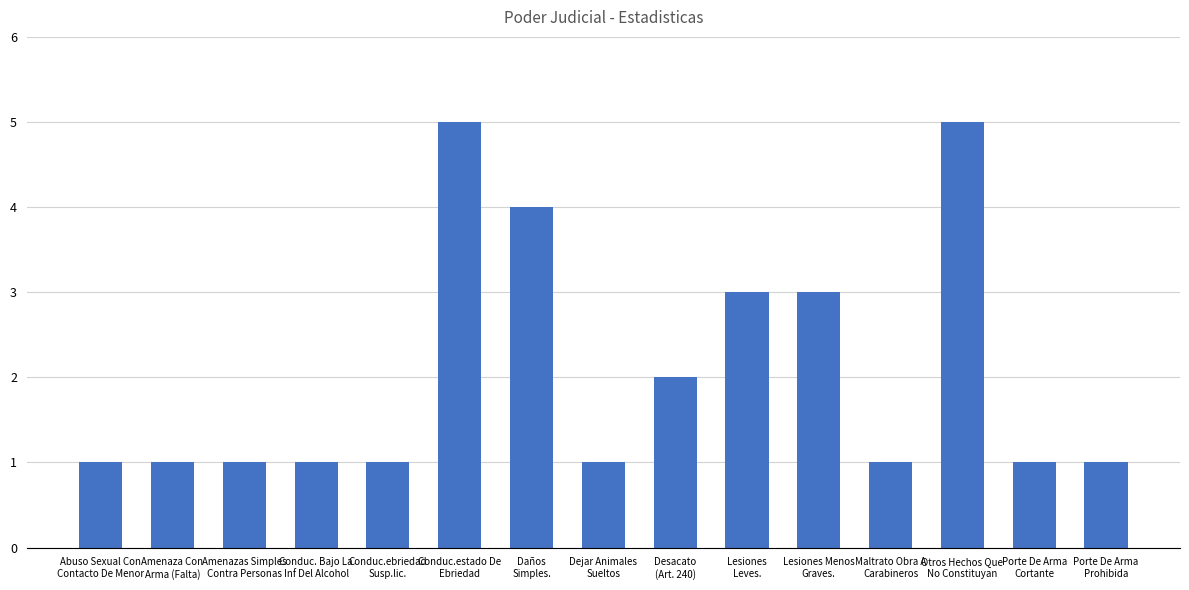

How many categories are shown in the chart?

15